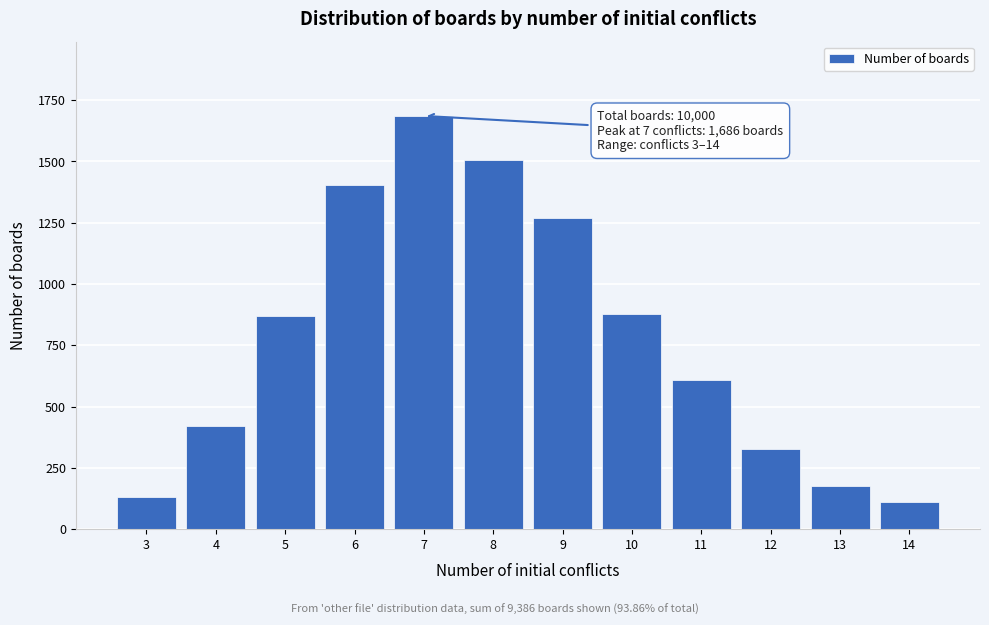

What is the average value?

782